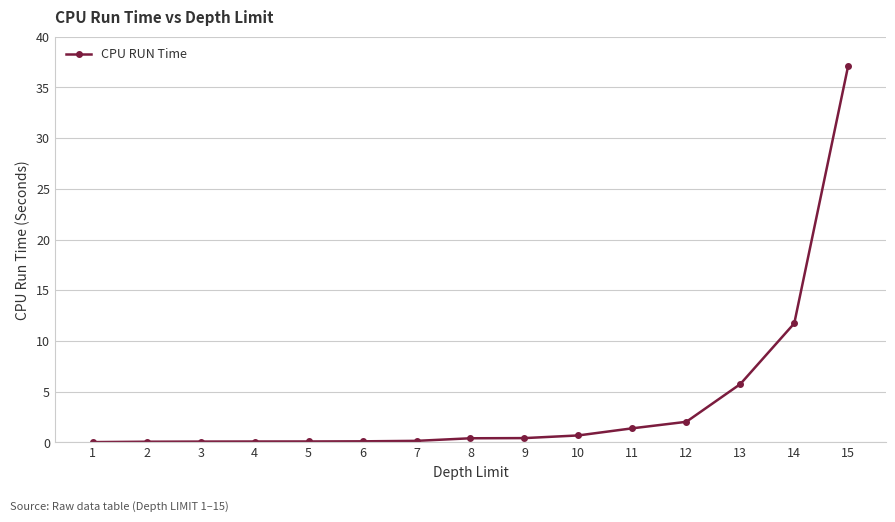

What is the average value?

4.0